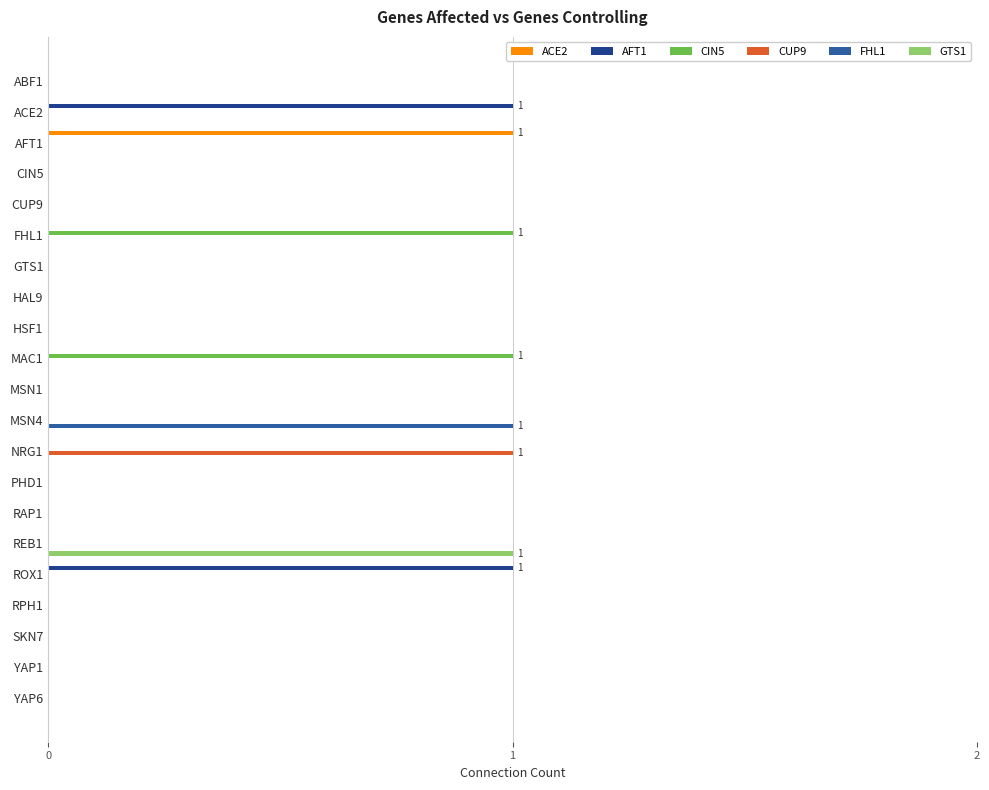

What are all the series names shown in the legend?

ACE2, AFT1, CIN5, CUP9, FHL1, GTS1